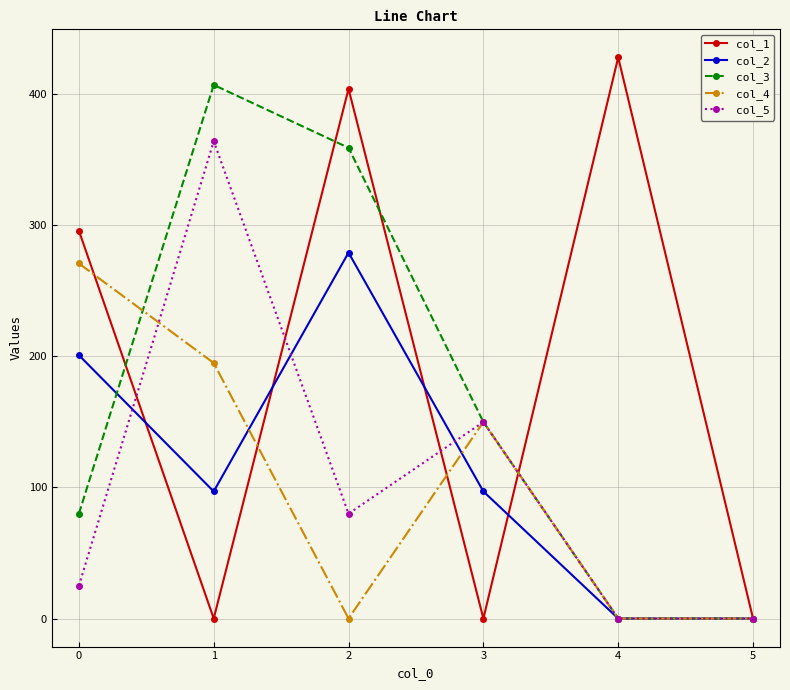

True or false: col_4 and col_2 intersect in this chart.

True